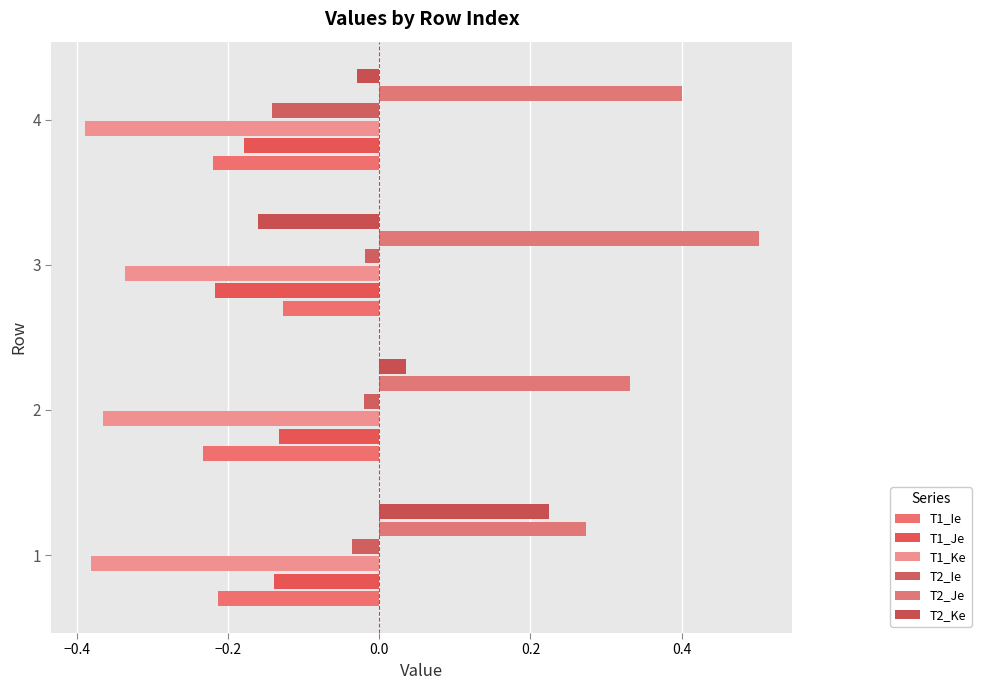

What is the sum of all T1_Je values?

-0.7